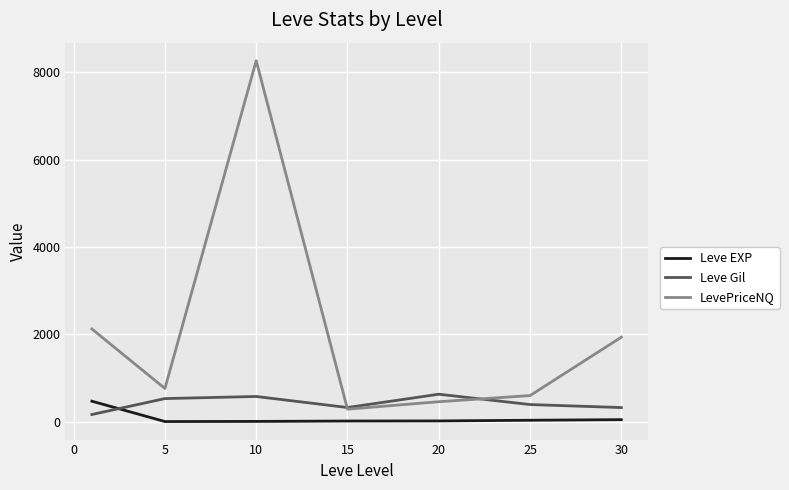

What is the lowest value of the LevePriceNQ series?

285.7